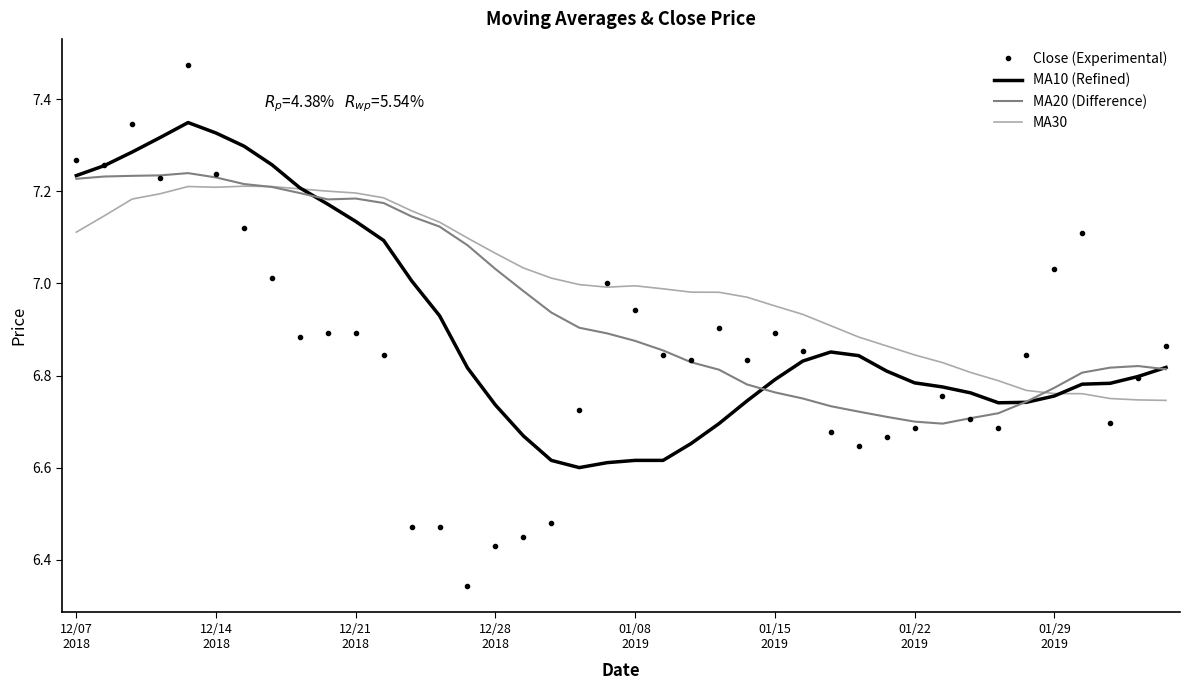

Which series has the largest total across all categories?

MA30